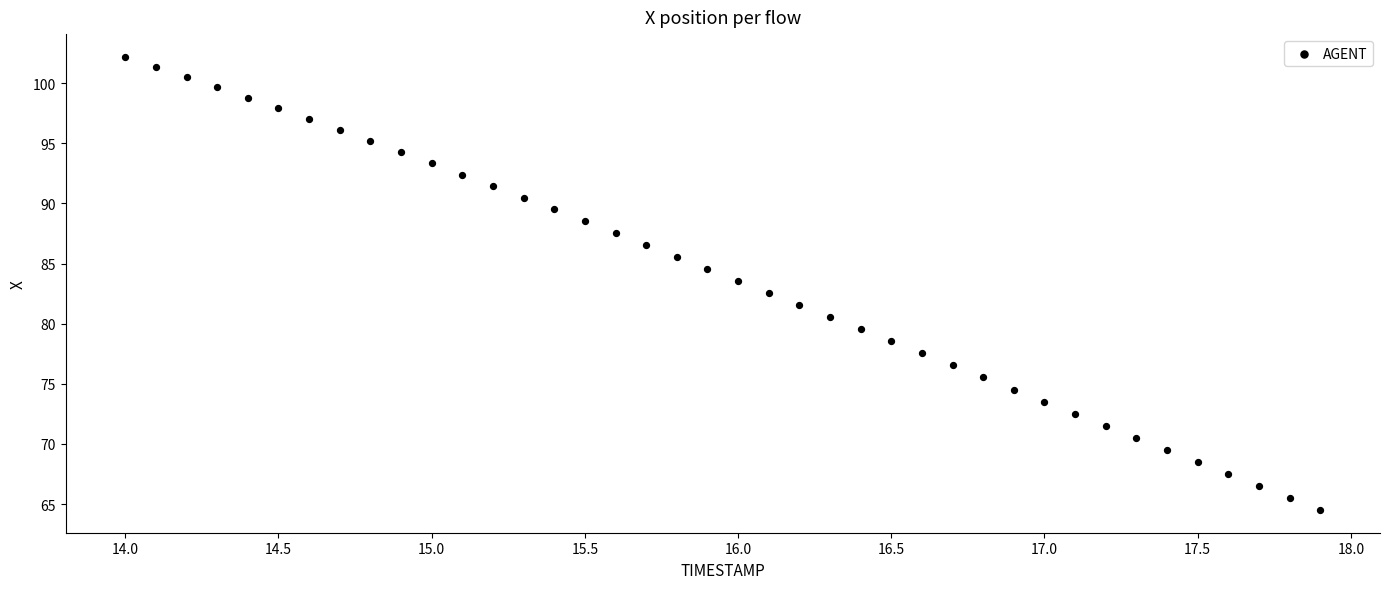

What is the range of Y values (max minus min)?

37.7